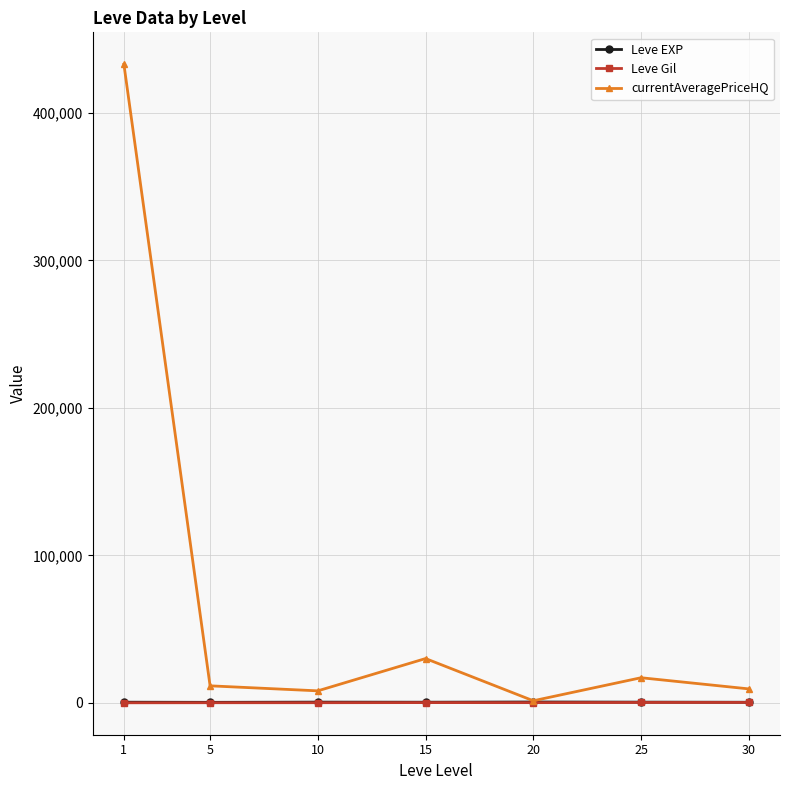

What is the maximum value shown in the chart?

432933.8